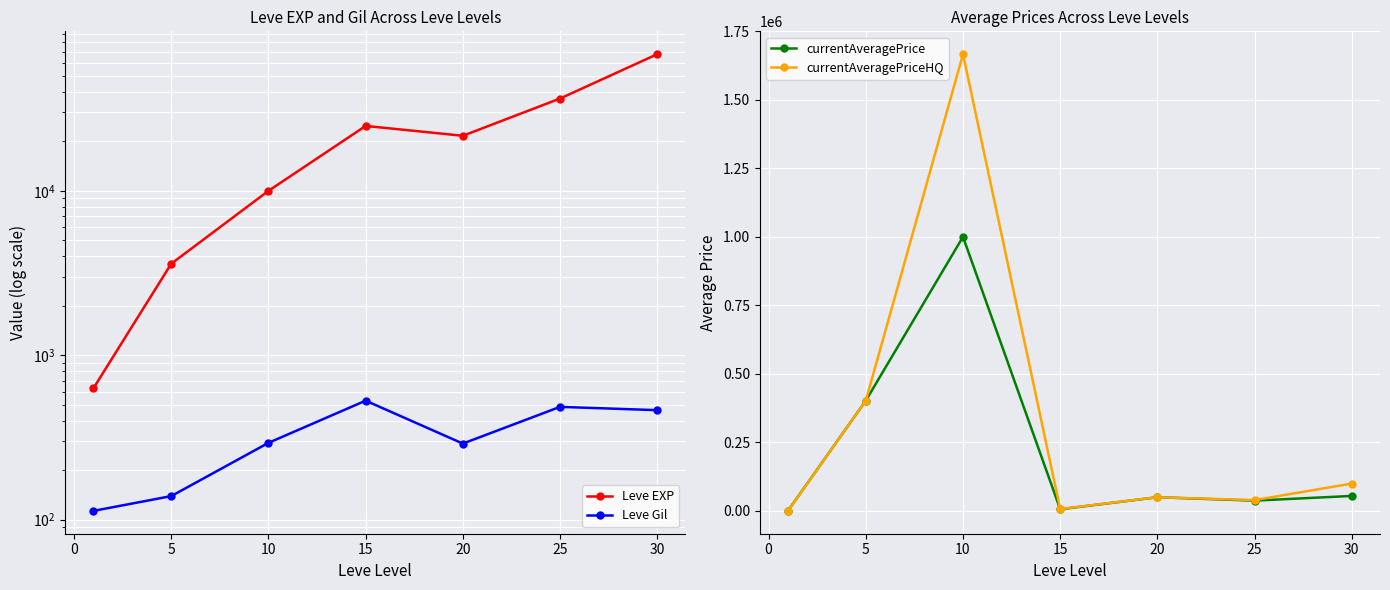

Where is the first local minimum for currentAveragePriceHQ?

15